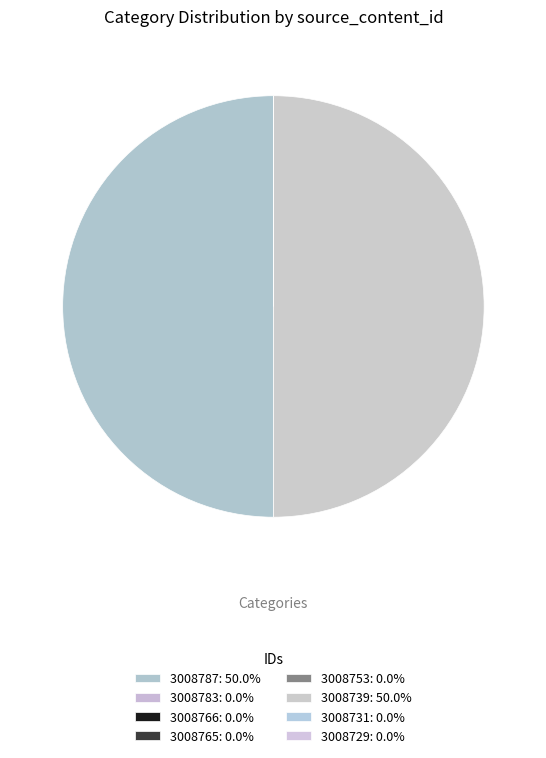

How many slices are in this pie chart?

8